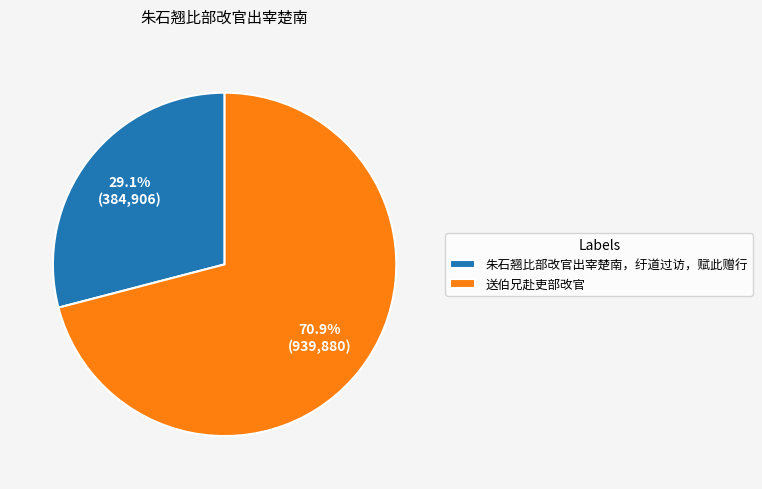

Does 朱石翘比部改官出宰楚南，纡道过访，赋此赠行 represent more than half of the total?

No